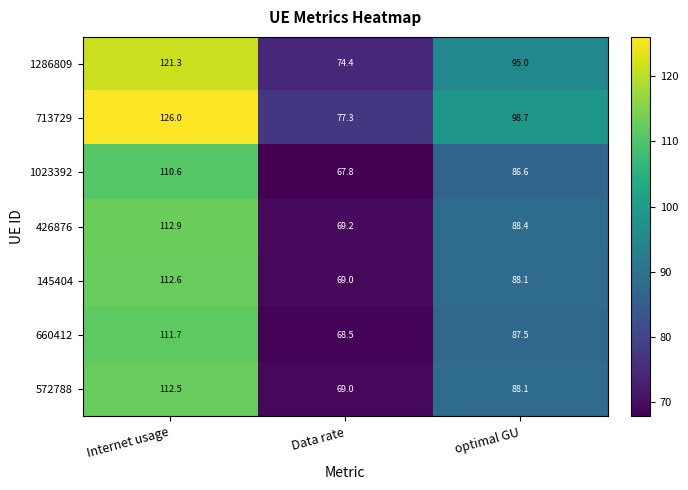

Which category has the highest value in the 145404 series?

Internet usage